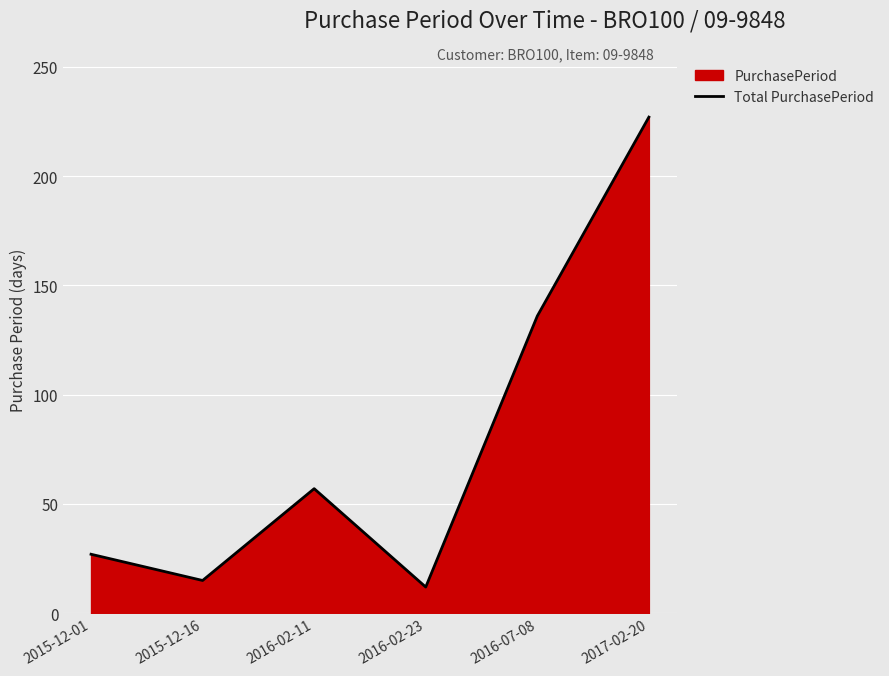

Reading right to left, transcribe all the data shown in this chart.

2017-02-20=227	2016-07-08=136	2016-02-23=12	2016-02-11=57	2015-12-16=15	2015-12-01=27